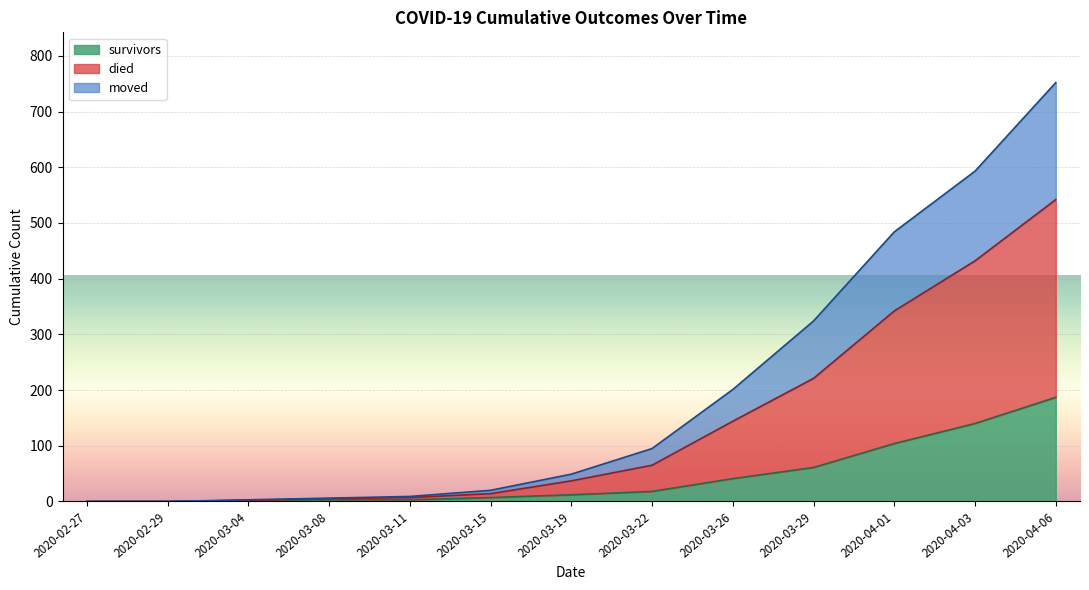

What is the label of the 15th point from the right?

2020-03-29